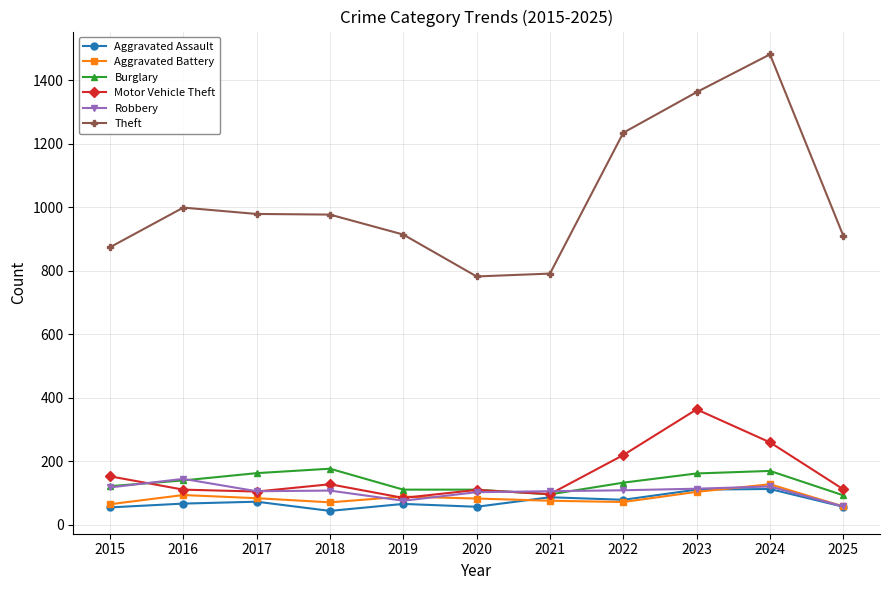

What is the difference between the highest and lowest values at 2022?

1164